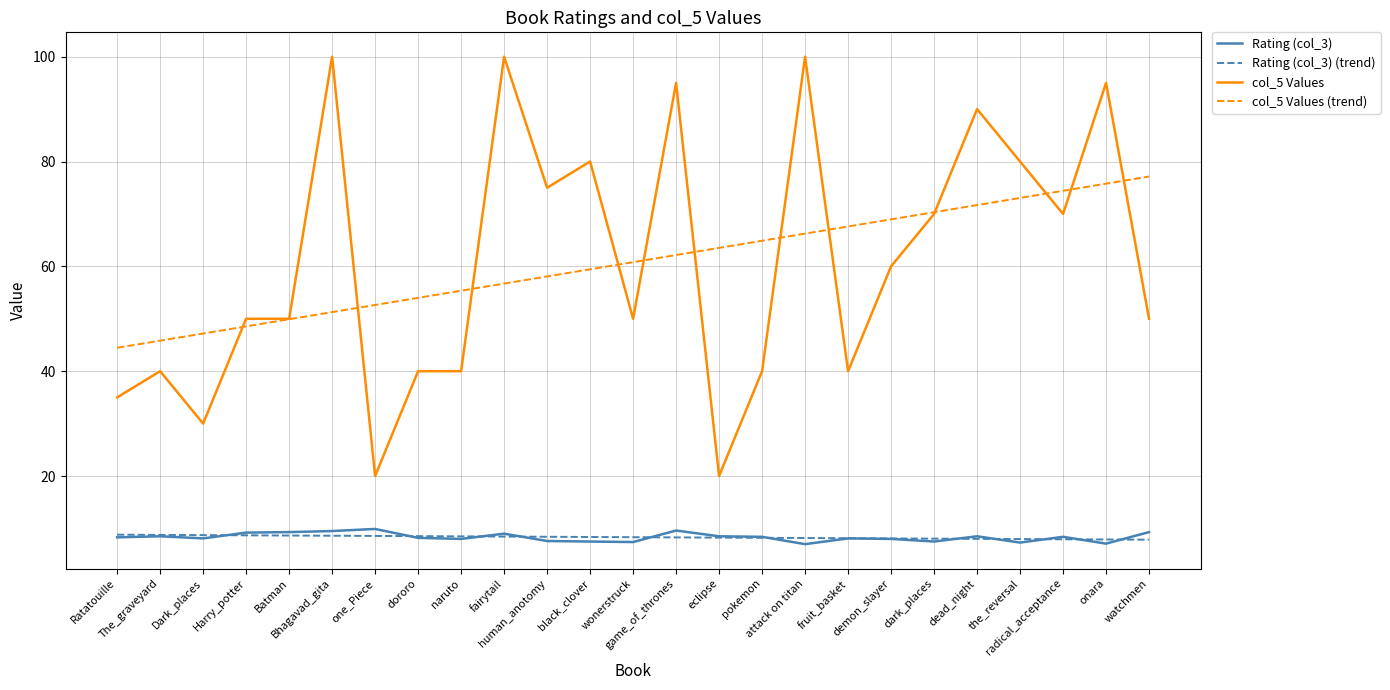

Where is col_5 Values nearest to the value 60?

demon_slayer